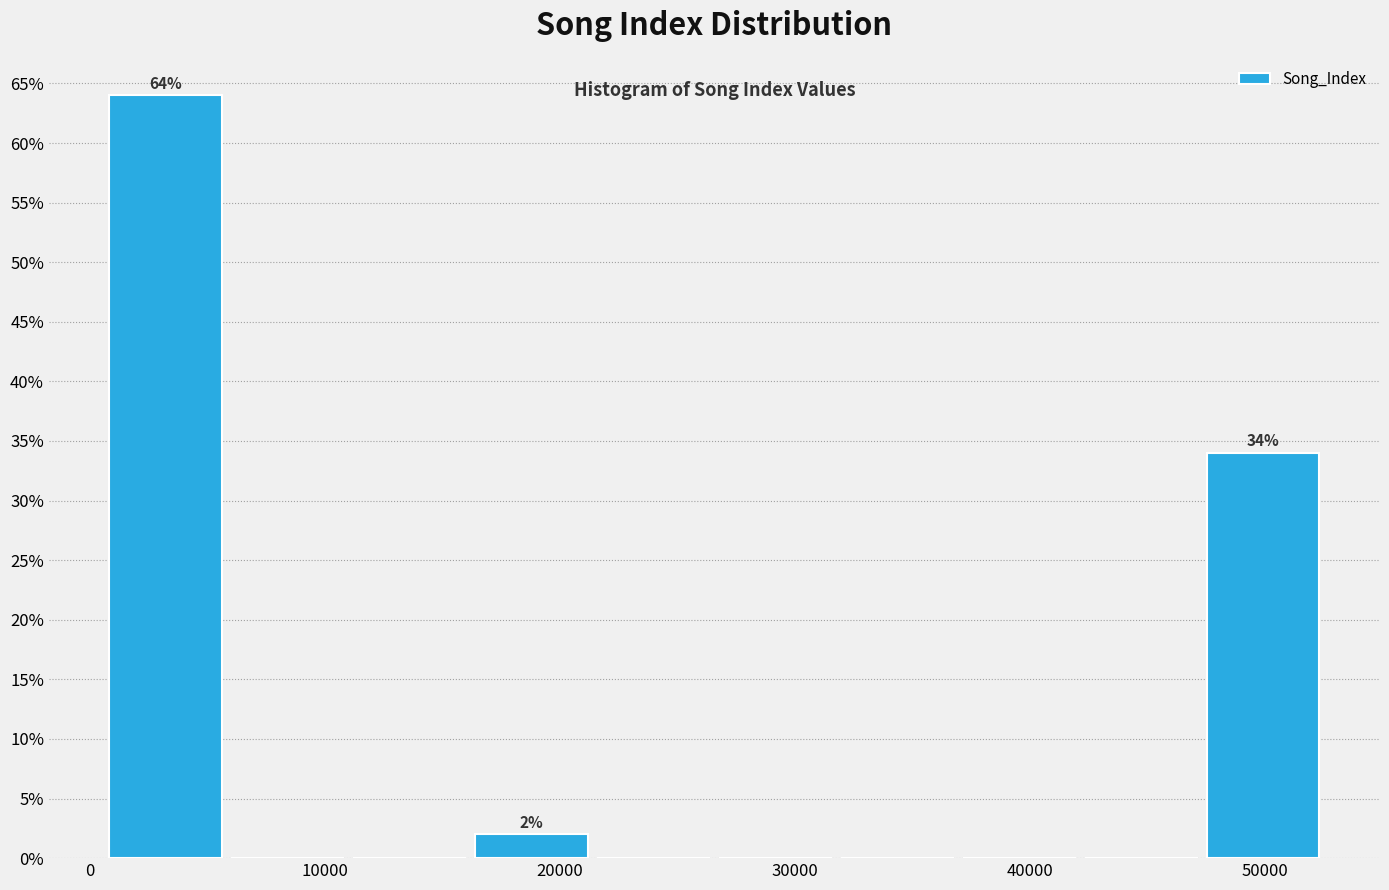

Which range on the x-axis has the tallest bar?

1000 to 6000